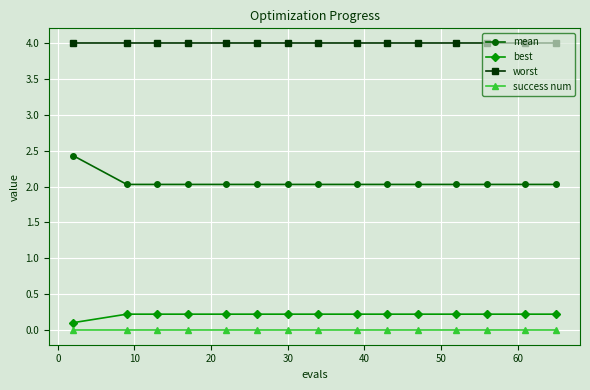

What is the greatest value displayed?

4.0